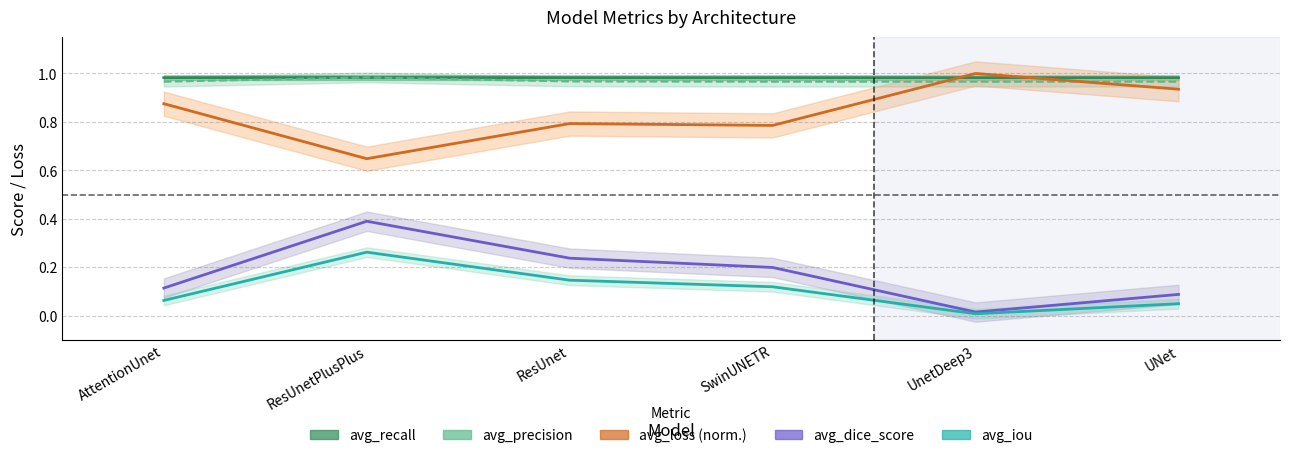

At how many categories does at least one series exceed 0?

6